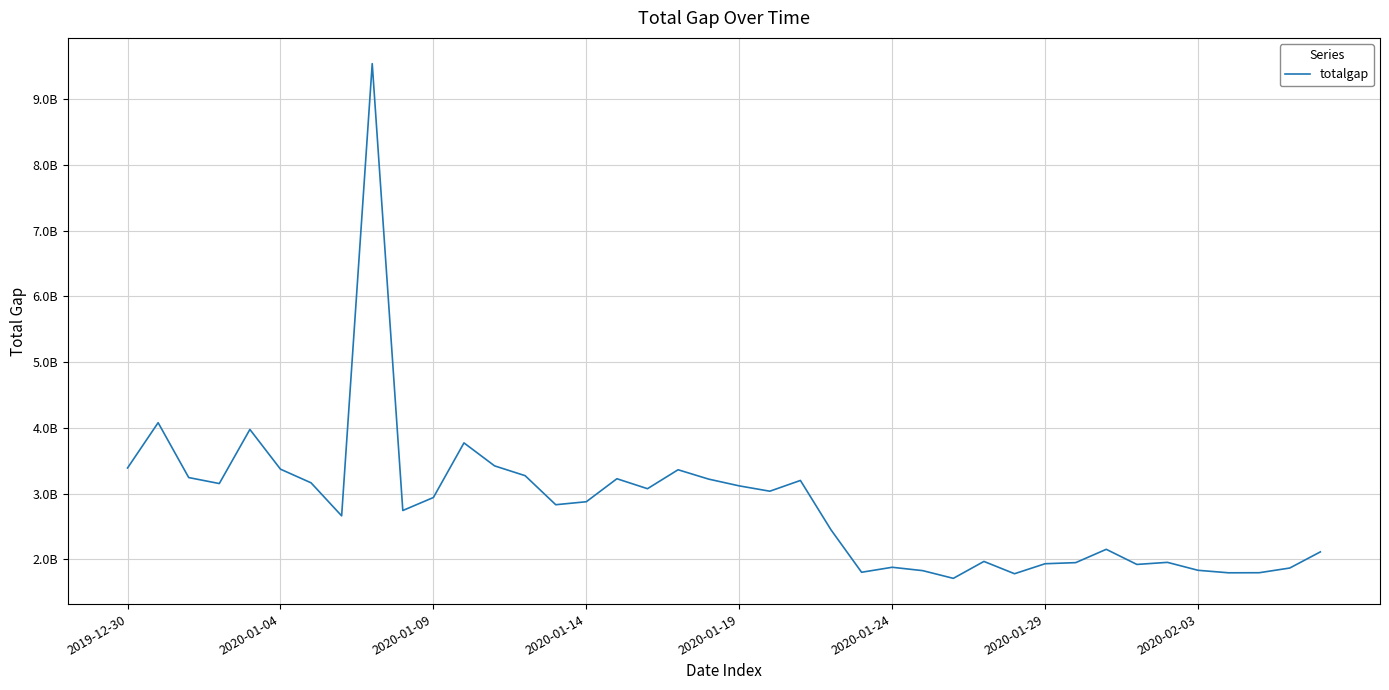

Does the chart have visible grid lines?

Yes